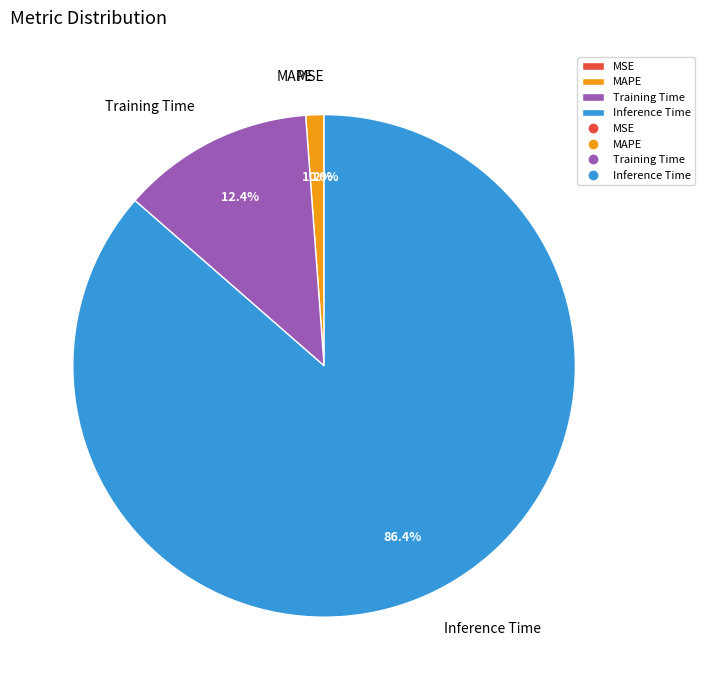

How much of the chart is everything except SMAPE?

100.0%